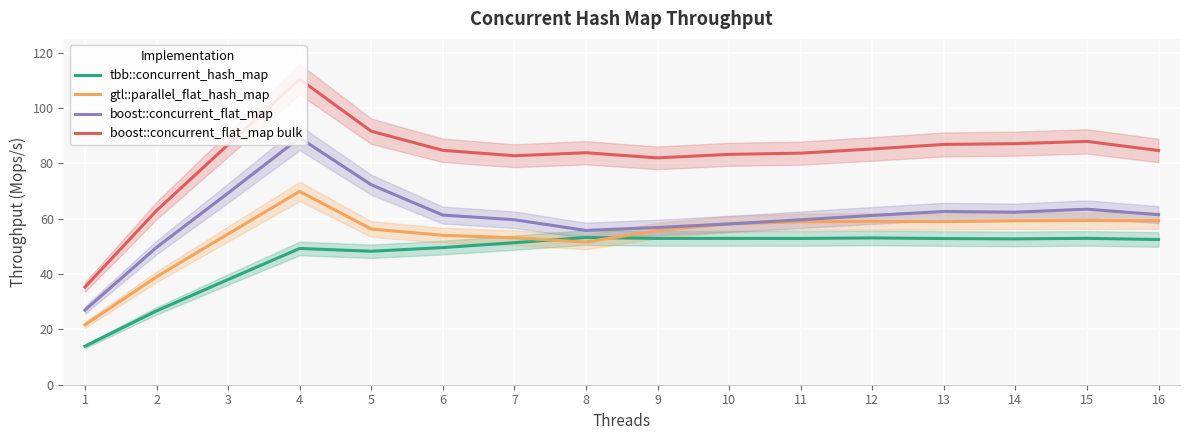

What is the difference between the second highest and second lowest values in the tbb::concurrent_hash_map series?

26.4